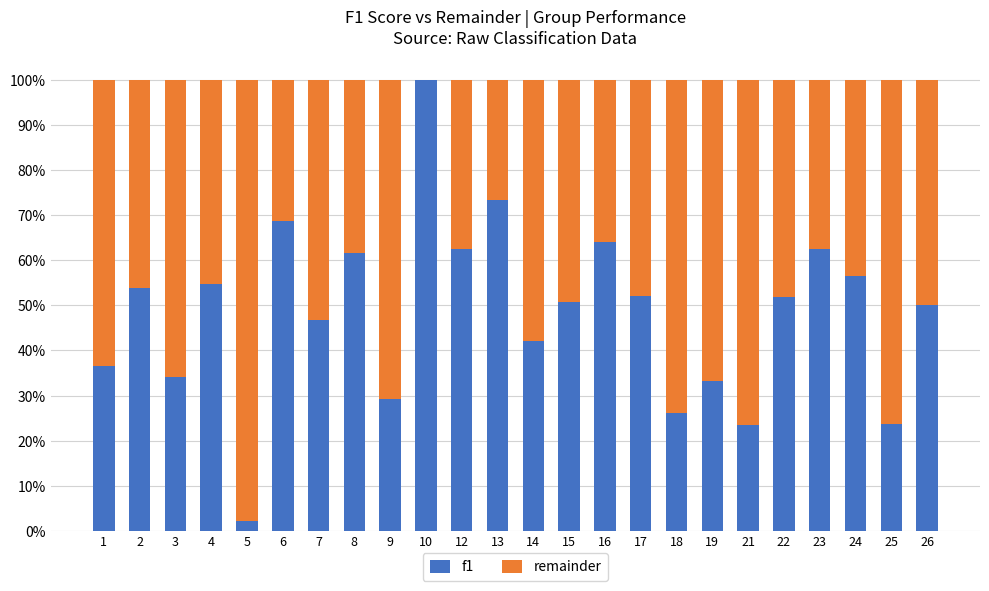

What is the sum of all remainder values?

12.4